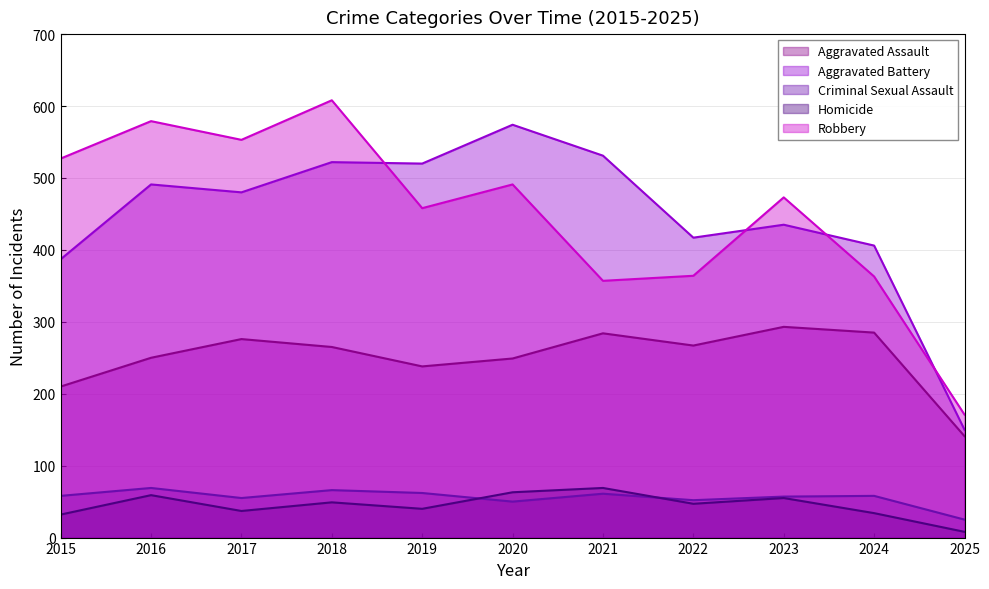

What is the sum of the Aggravated Battery values at 2022 and 2019?

937